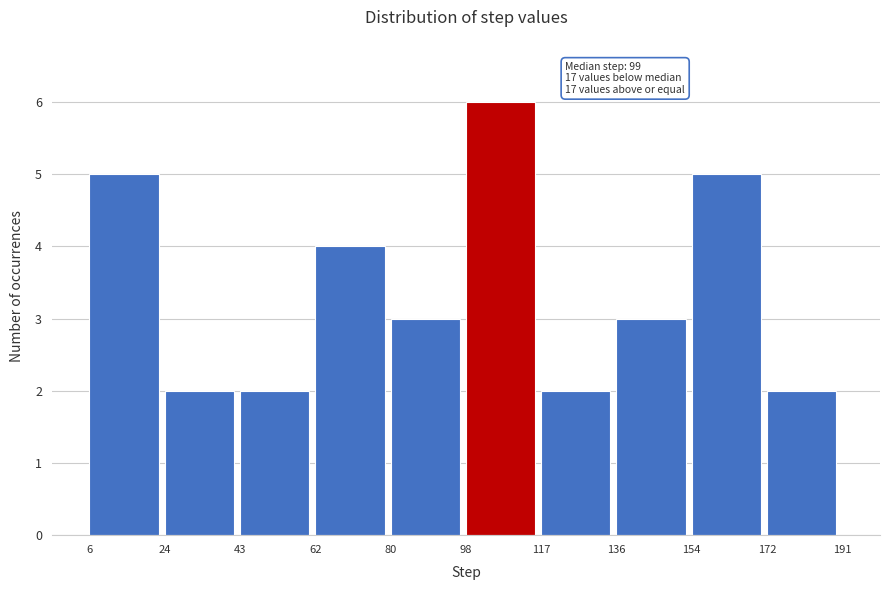

Which range on the x-axis has the tallest bar?

98 to 117